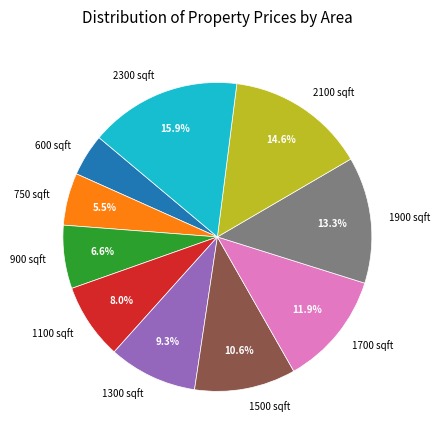

Which category has the smallest portion of the pie?

600